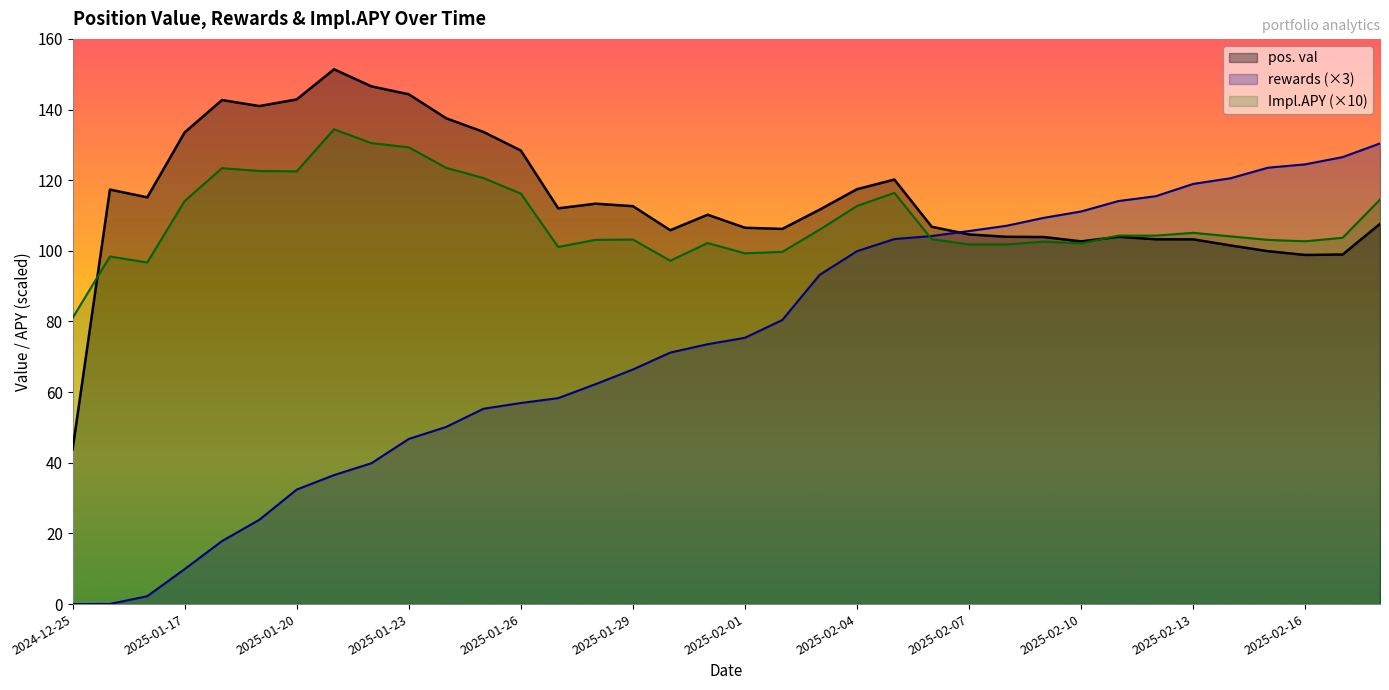

The pos. val series shows 188.0 at 2025-01-16. True or false?

False